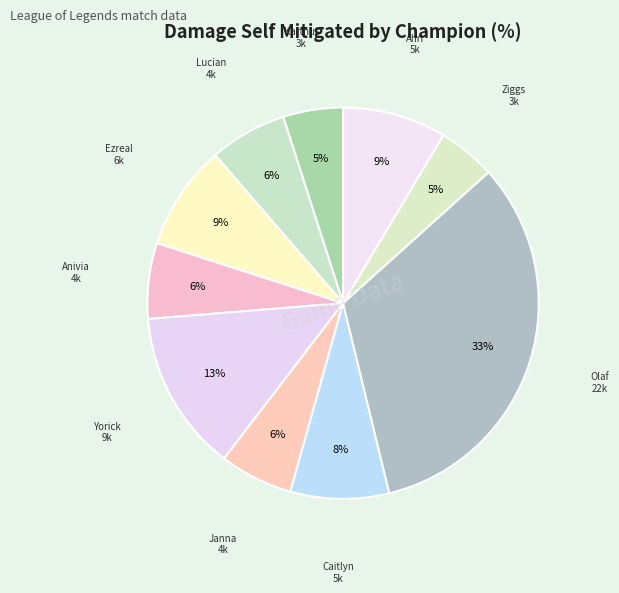

Count the number of slices in the pie.

10